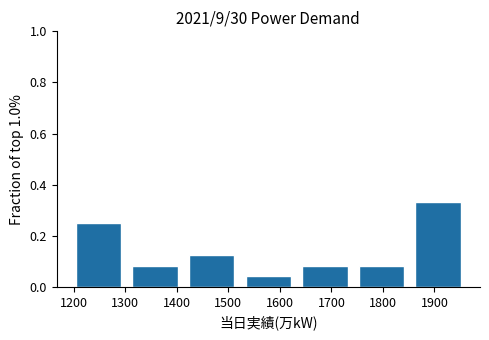

How tall is the bar that spans 1630 to 1740 on the x-axis? Neither the bar edges nor the heights are printed on the chart, so give them approximately, as read against the axes.

0.08